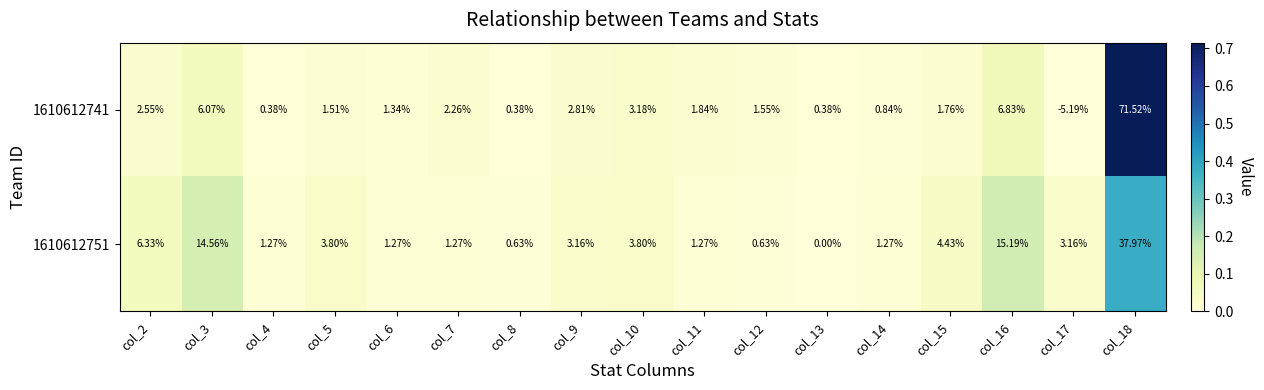

Is the value of 1610612751 at col_2 greater than the value of 1610612741 at col_4?

Yes